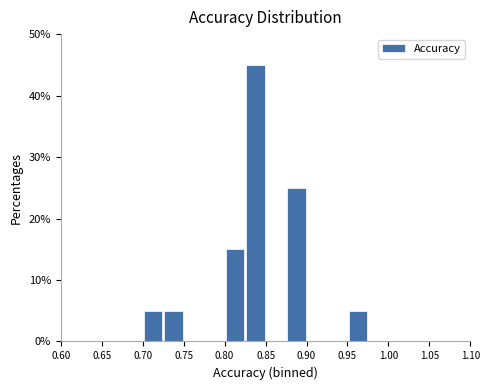

How tall is the bar that spans 0.875 to 0.900 on the x-axis? The values are not printed on the chart, so give them approximately, as read against the axis.

25